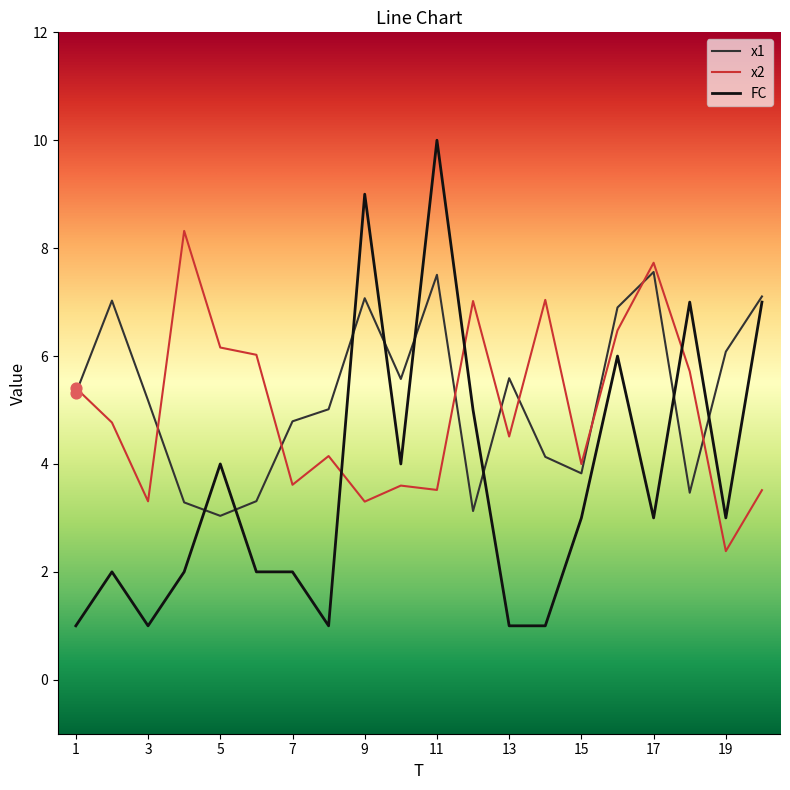

Which series has the largest range (max minus min)?

FC